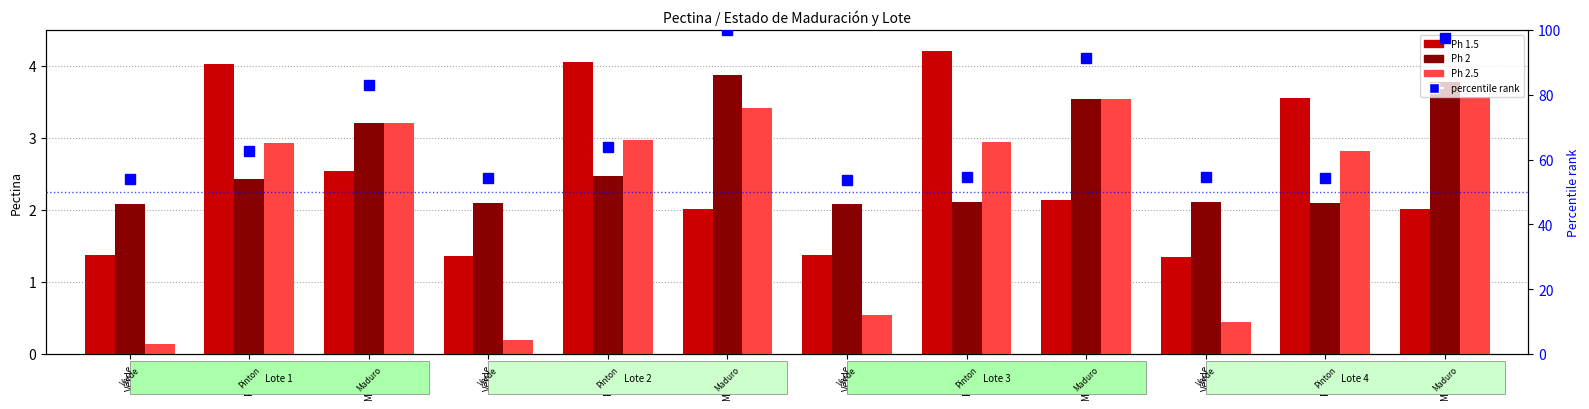

Does the chart contain stacked bars?

No